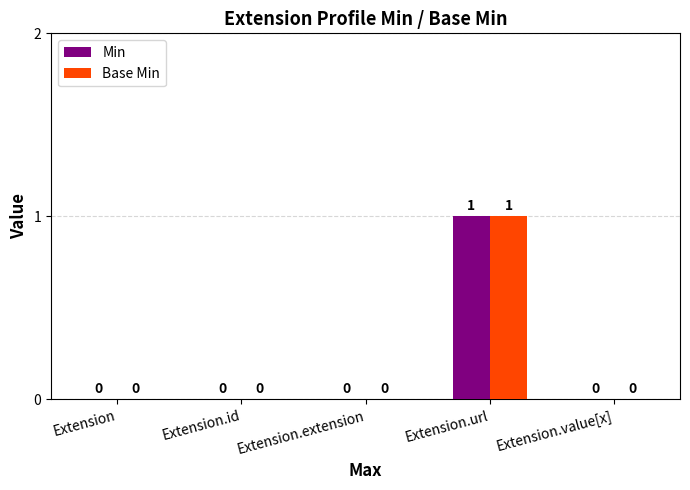

Is it true that Base Min equals 0 at Extension.id?

True